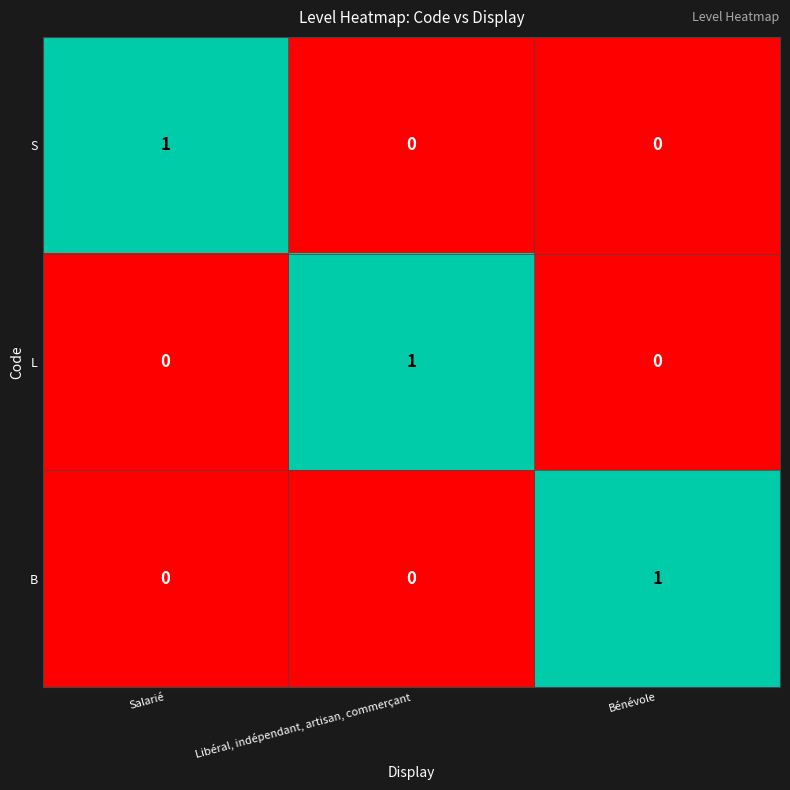

At how many categories does at least one series exceed 0?

3